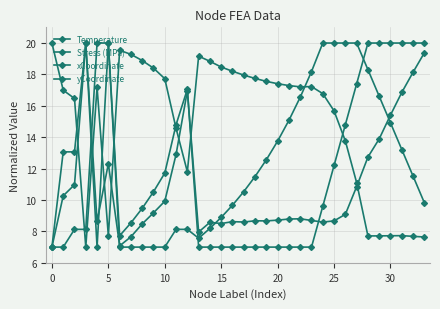

Is this an area chart (filled region under the line)?

No